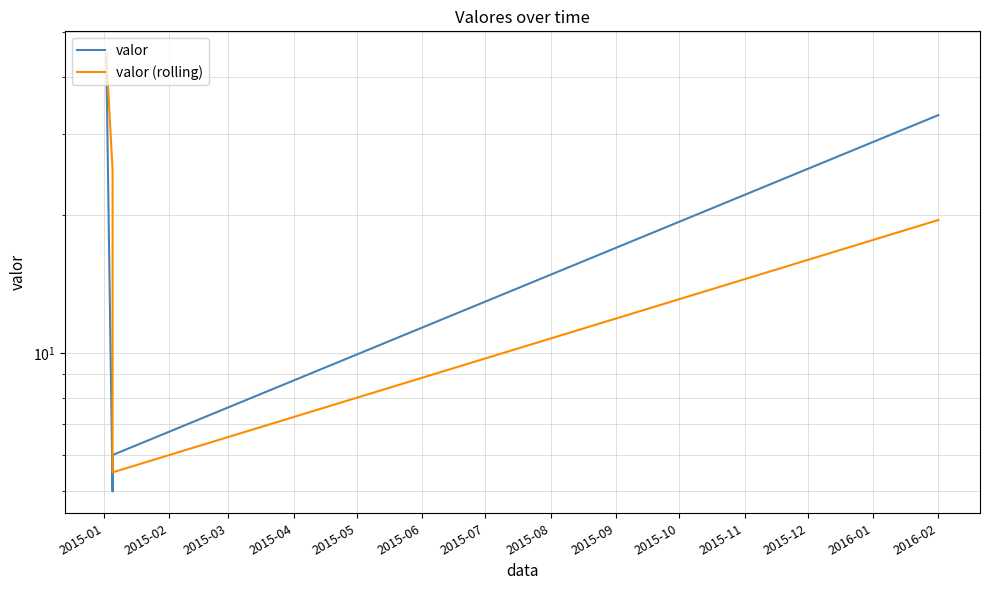

What is the difference between the valor (rolling) values at 2015-04 and 2015-01?

25.5